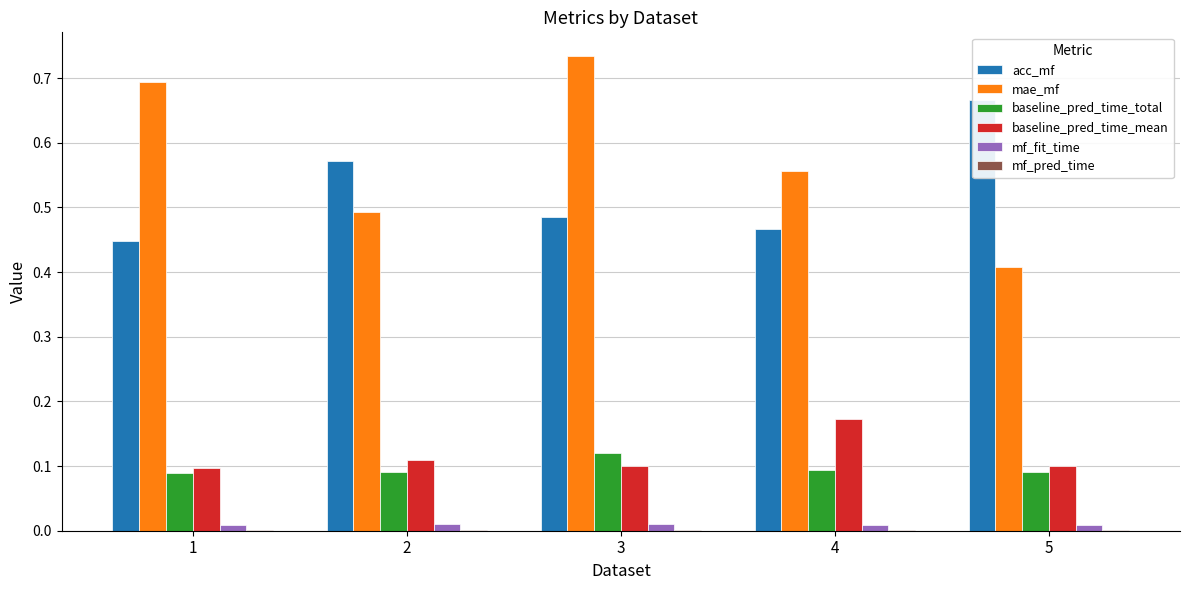

Reading left to right, transcribe all the data shown in this chart.

acc_mf: 1=0.4	2=0.6	3=0.5	4=0.5	5=0.7
mae_mf: 1=0.7	2=0.5	3=0.7	4=0.6	5=0.4
baseline_pred_time_total: 1=0.1	2=0.1	3=0.1	4=0.1	5=0.1
baseline_pred_time_mean: 1=0.1	2=0.1	3=0.1	4=0.2	5=0.1
mf_fit_time: 1=0.0	2=0.0	3=0.0	4=0.0	5=0.0
mf_pred_time: 1=0.0	2=0.0	3=0.0	4=0.0	5=0.0